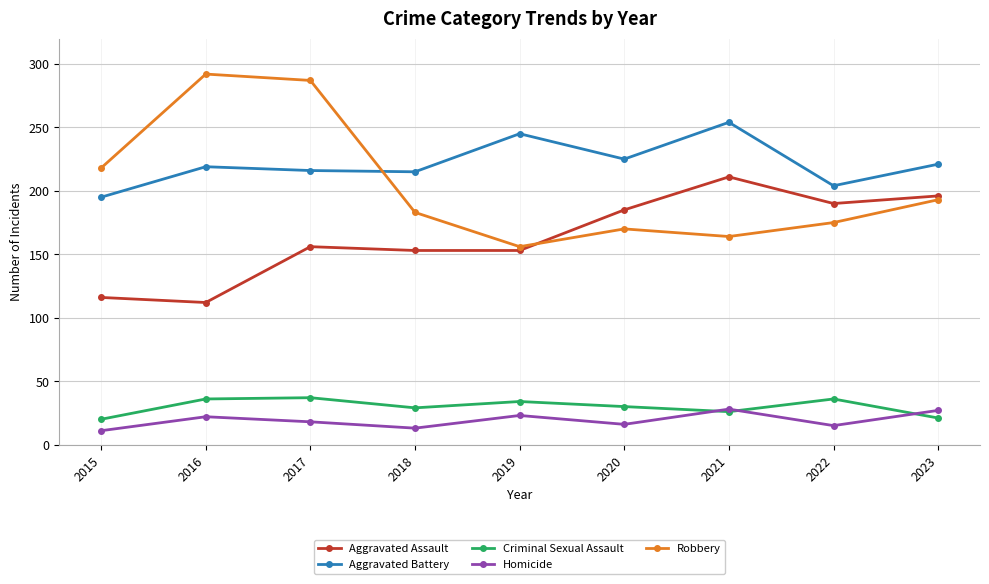

What is the maximum value shown in the chart?

292